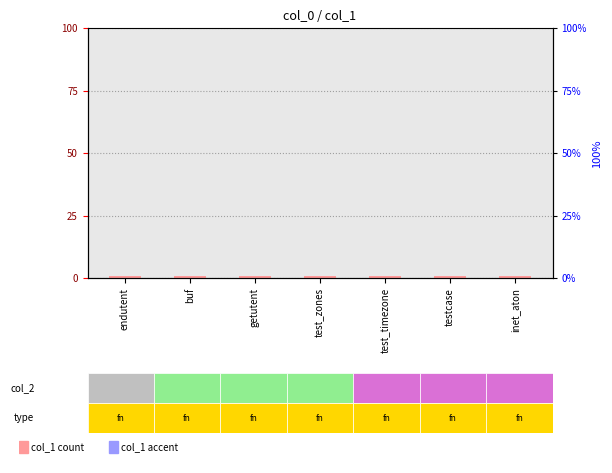

At which label is col_1 closest to 1?

endutent